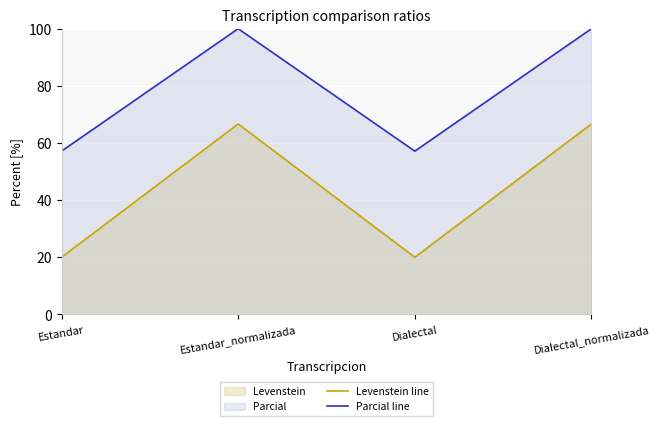

How many distinct data groups are displayed?

2